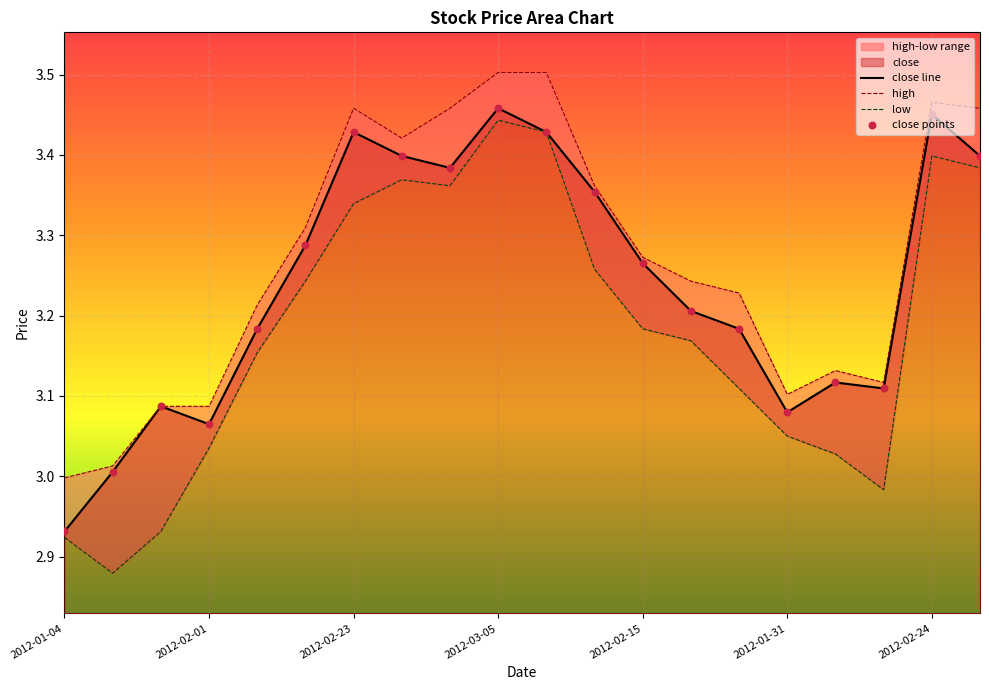

What is the total value across all series at 2012-03-05?

10.4